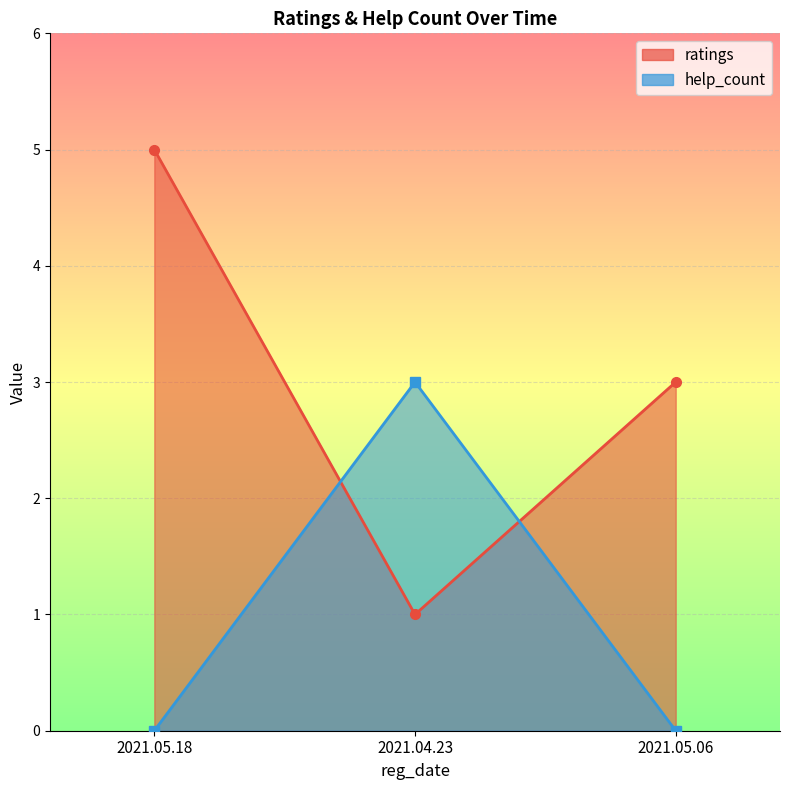

How many lines are shown in the chart?

2